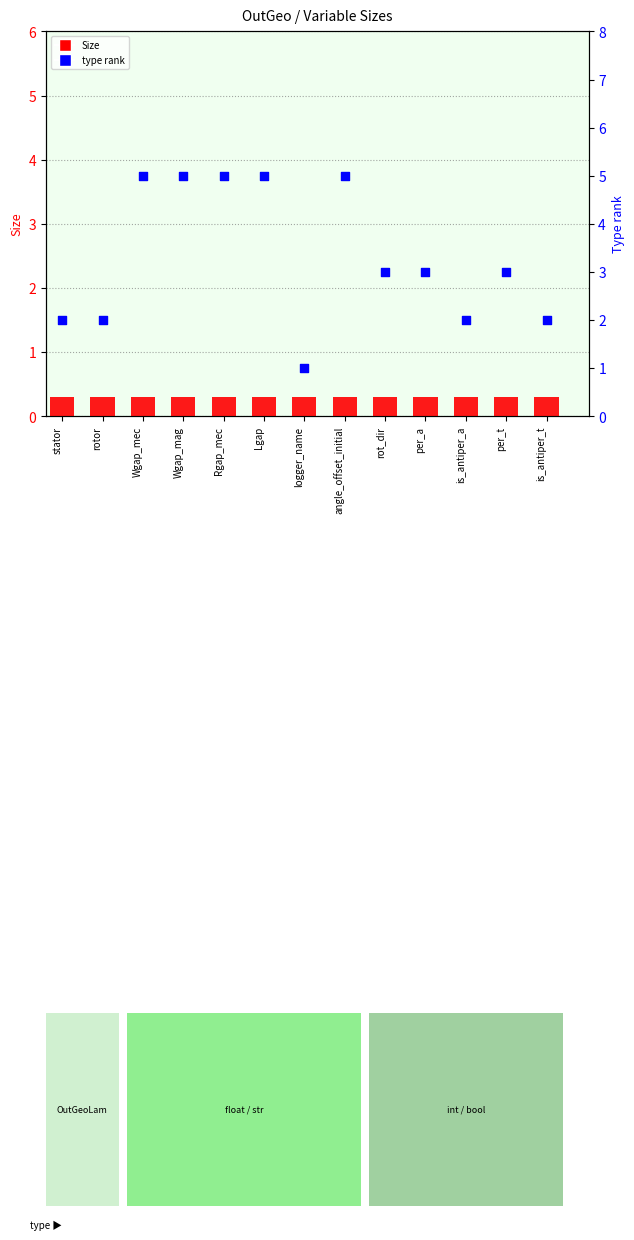

What are all the series names shown in the legend?

Size, type rank